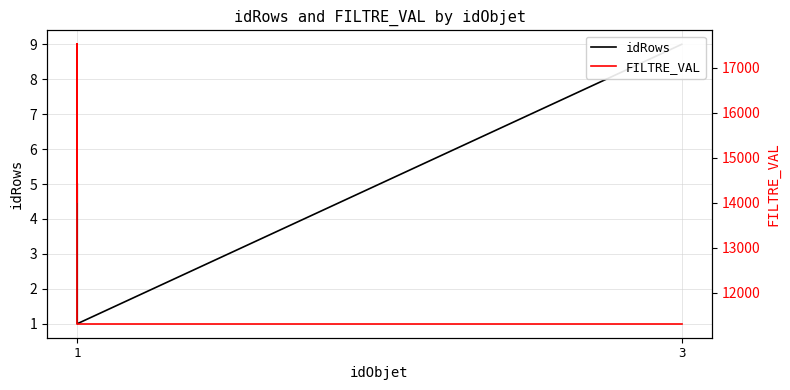

Reading right to left, what are all the values shown in this chart?

idRows: 9	1	2	5
FILTRE_VAL: 11315	11315	17515	14015